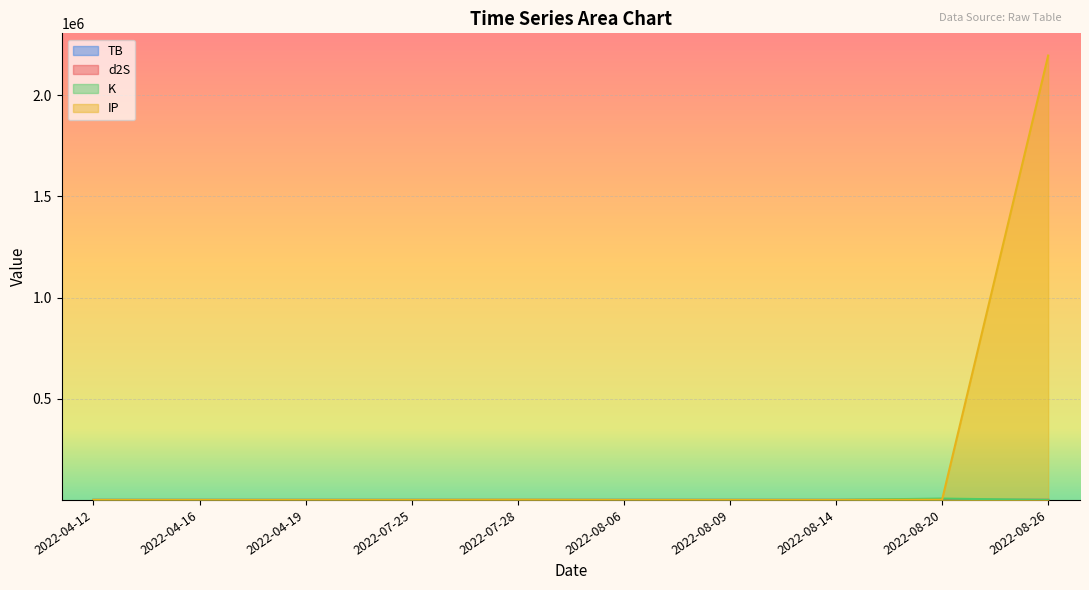

Where does the K series first go above 3?

2022-04-16